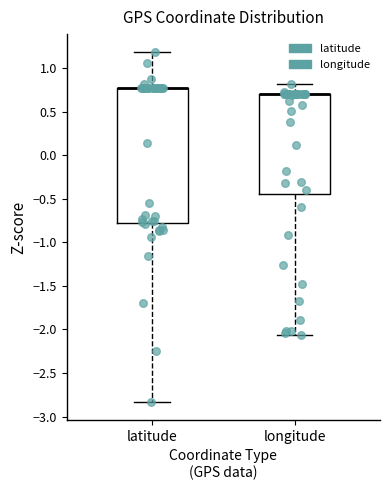

Comparing the boxes themselves (not the whiskers), which one is the tallest?

latitude